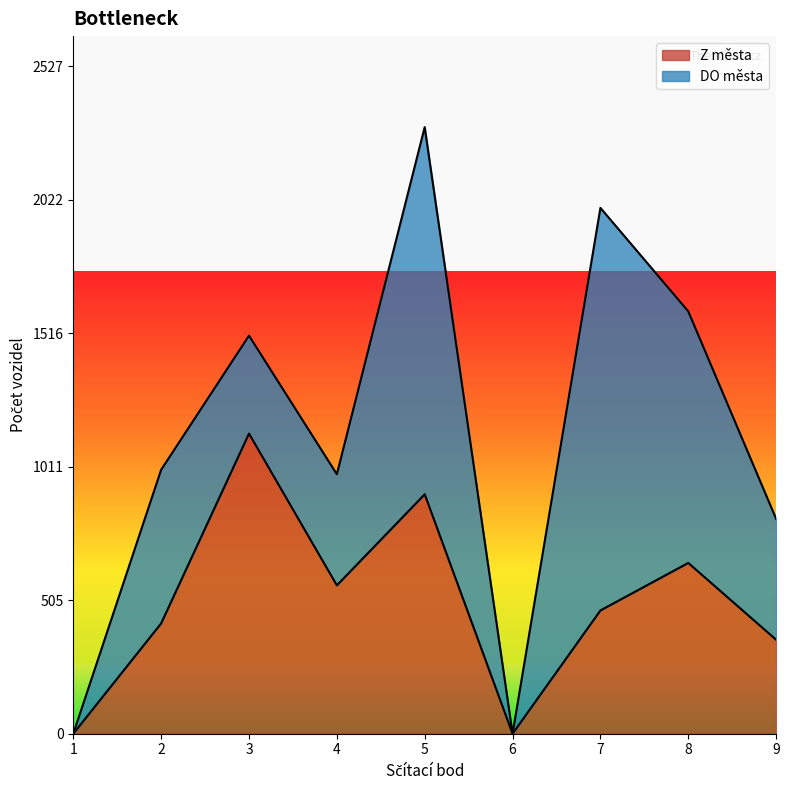

What is the sum of the values at 7 and 3?

1604